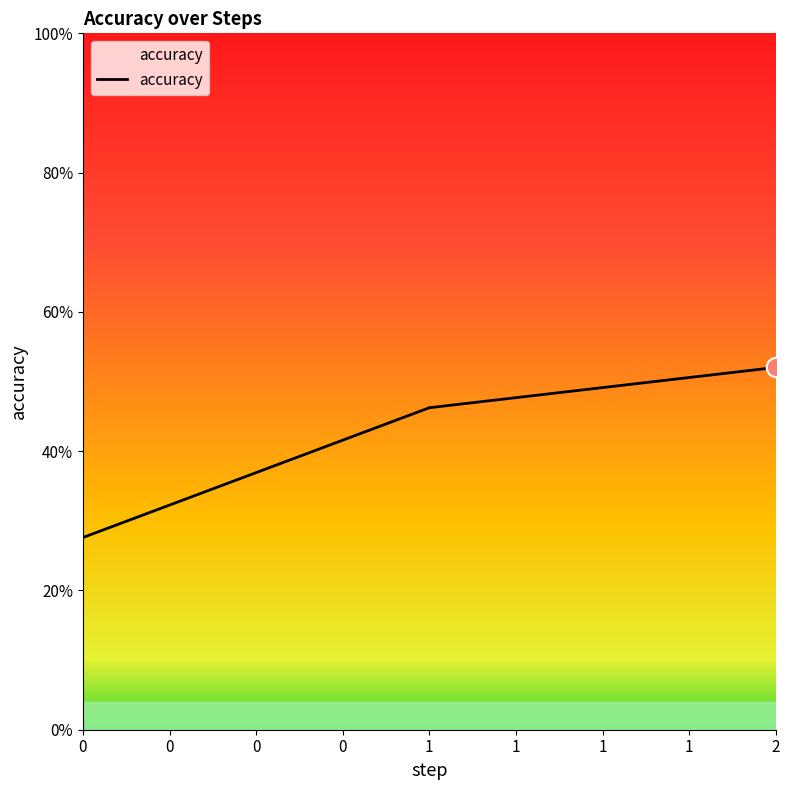

What is the greatest value displayed?

0.5